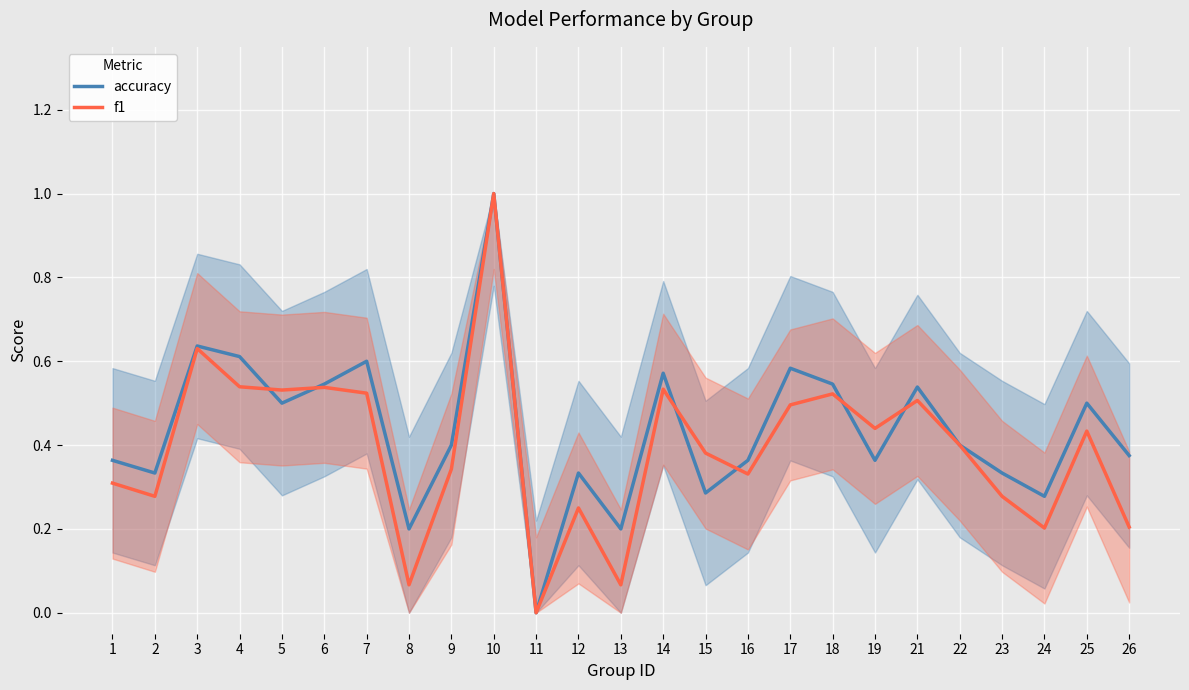

List the series in order of their overall mean, lowest first.

f1, accuracy